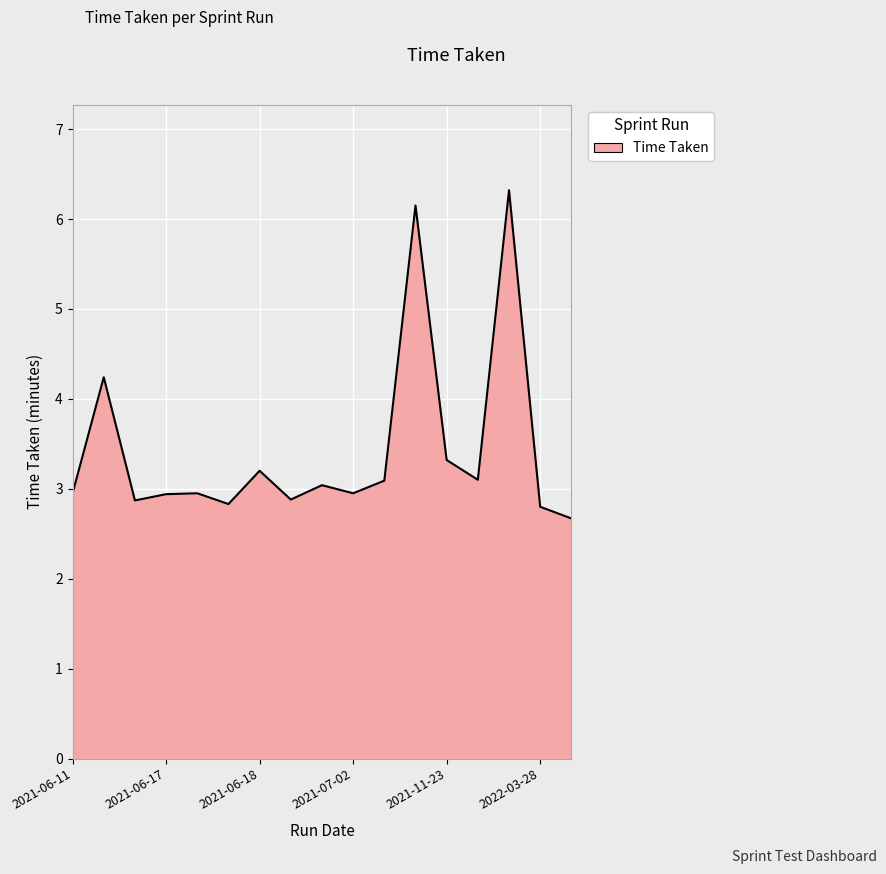

What is the minimum value shown in the chart?

2.7